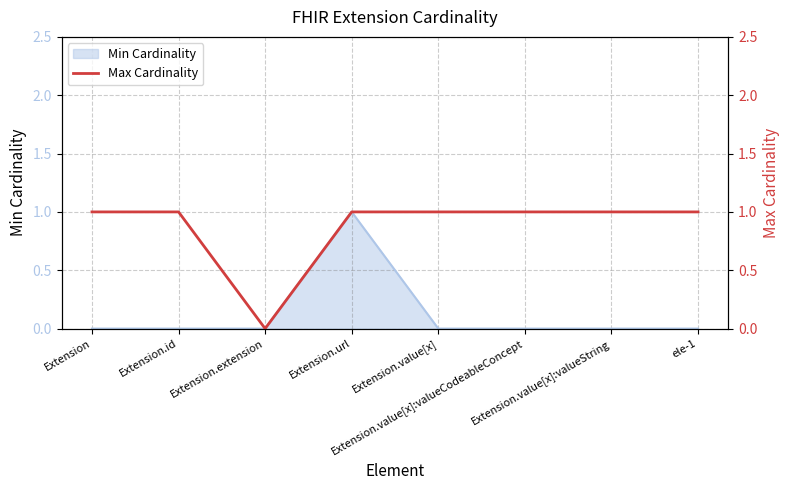

What is the sum of all values?

7